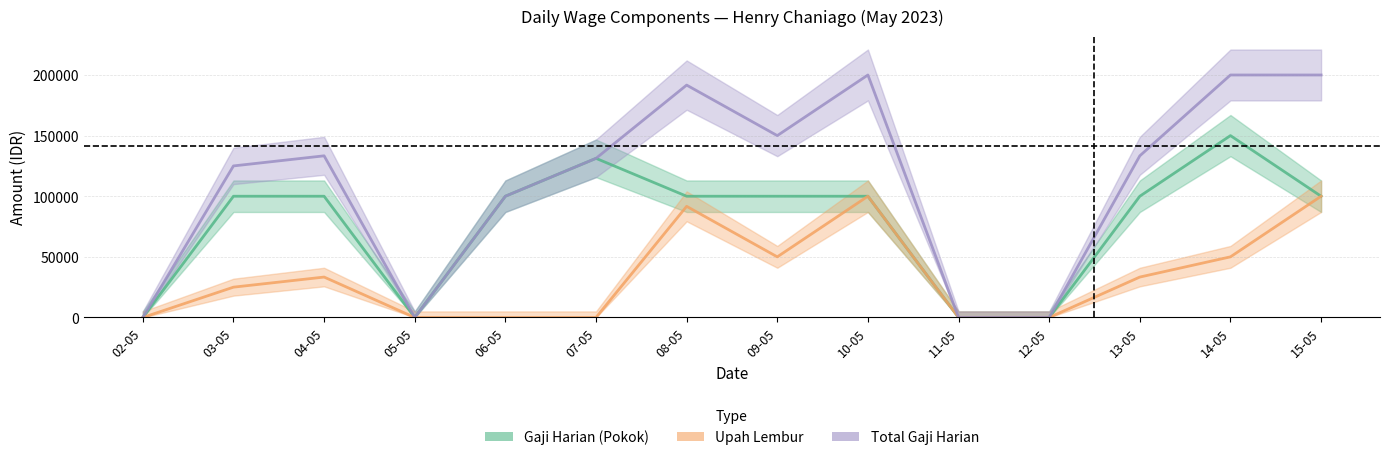

The value of total_gaji_harian at 07-05 is 182682. True or false?

False